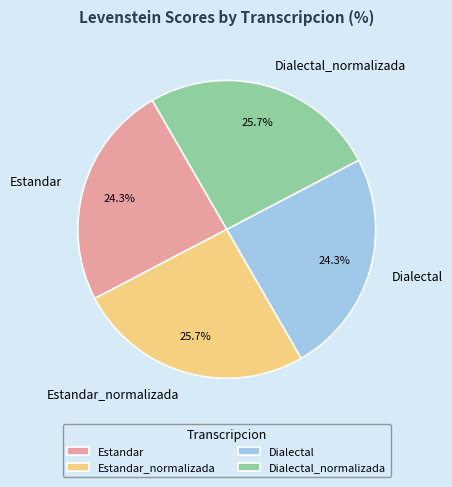

How many segments does this pie chart have?

4